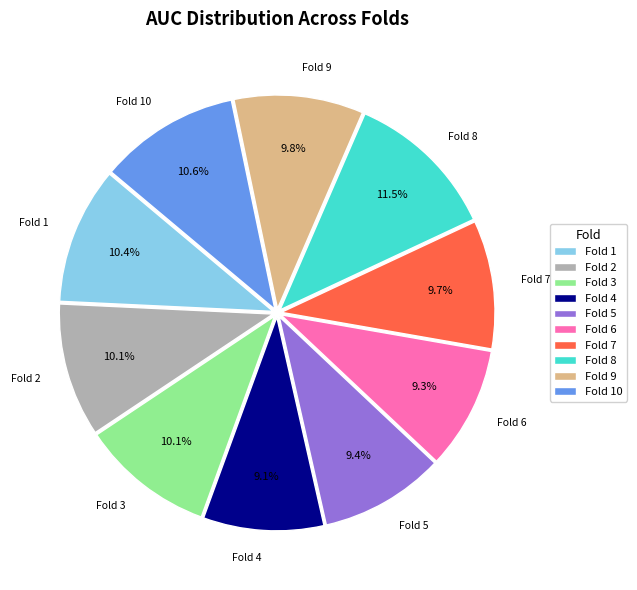

What percentage do Fold 3 and Fold 2 together represent?

20.2%